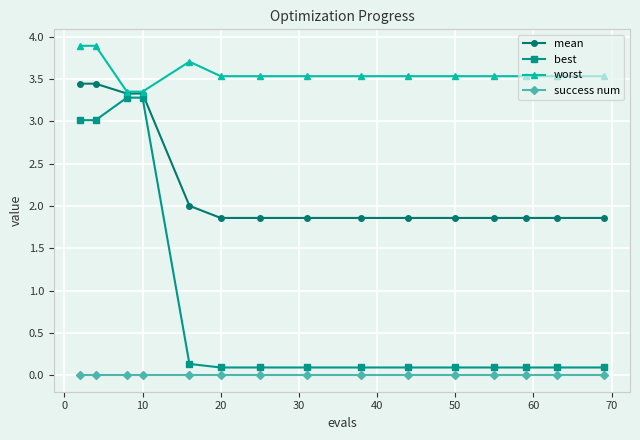

Which series has the largest total across all categories?

worst